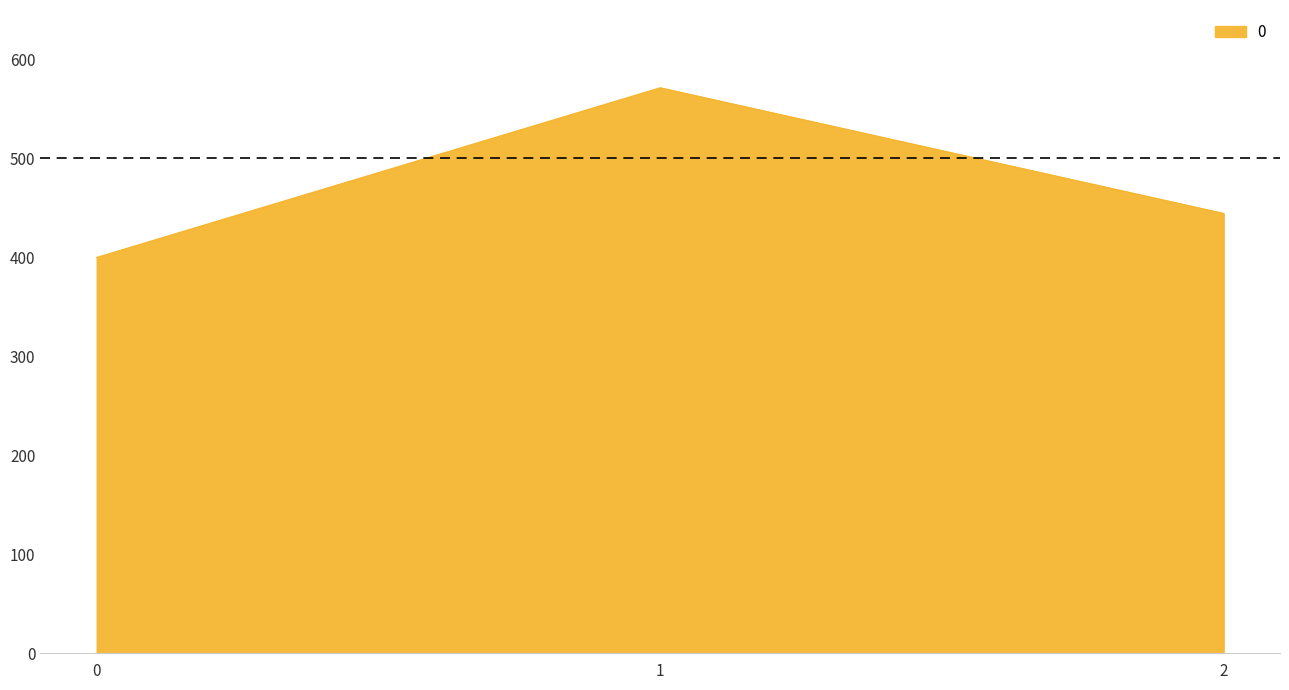

How many lines are shown in the chart?

1